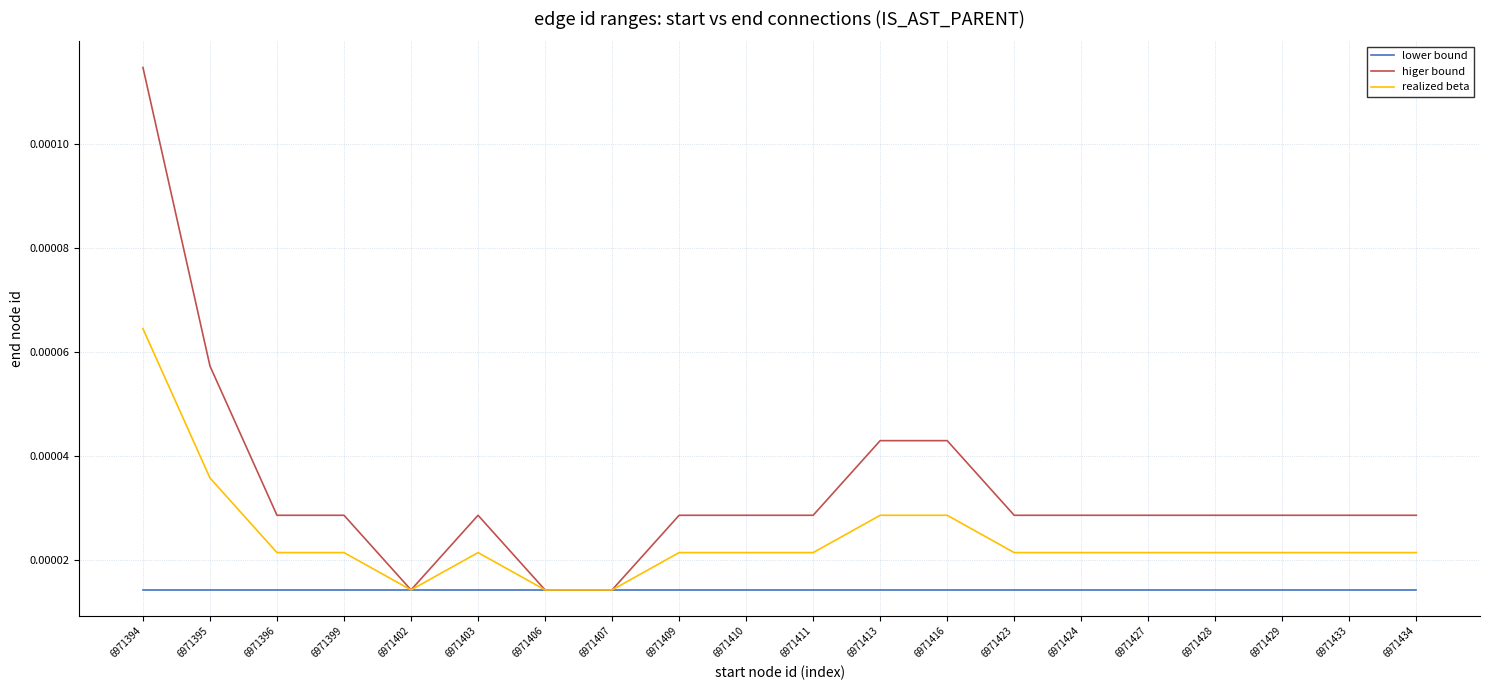

At which category is the sum across all series the highest?

6971394